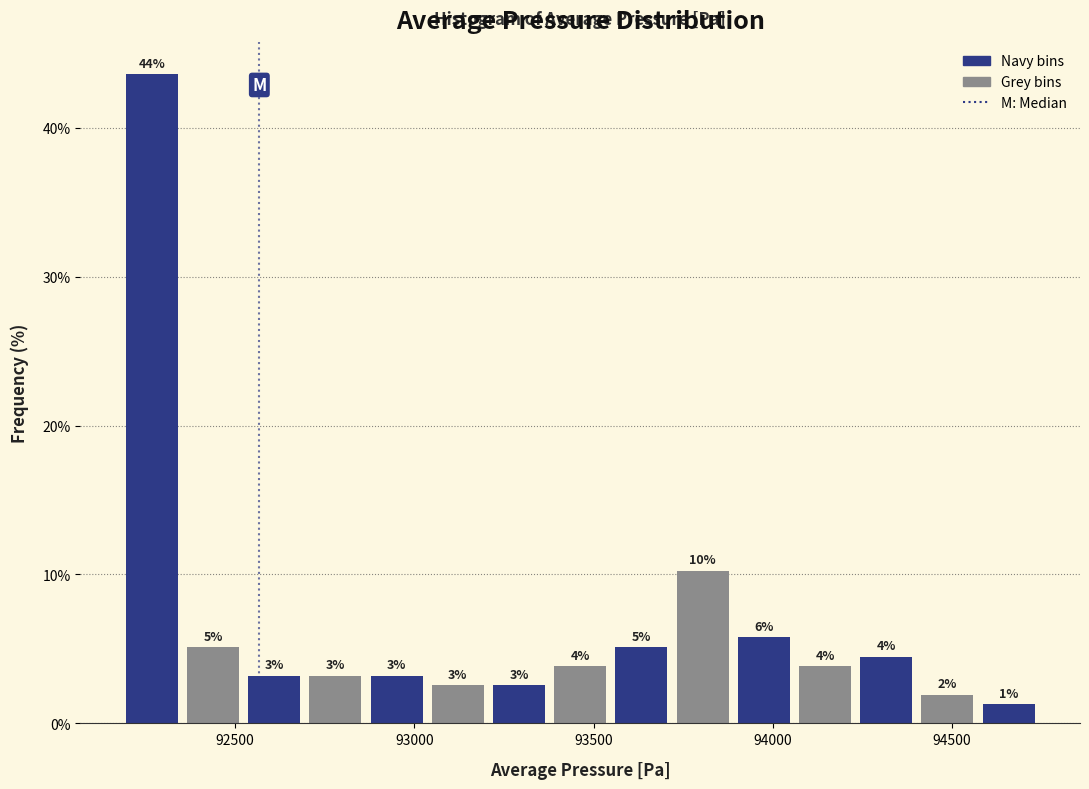

Around what value on the x-axis is the tallest bar? Give the approximate position of its centre, as read against the axis.

92250